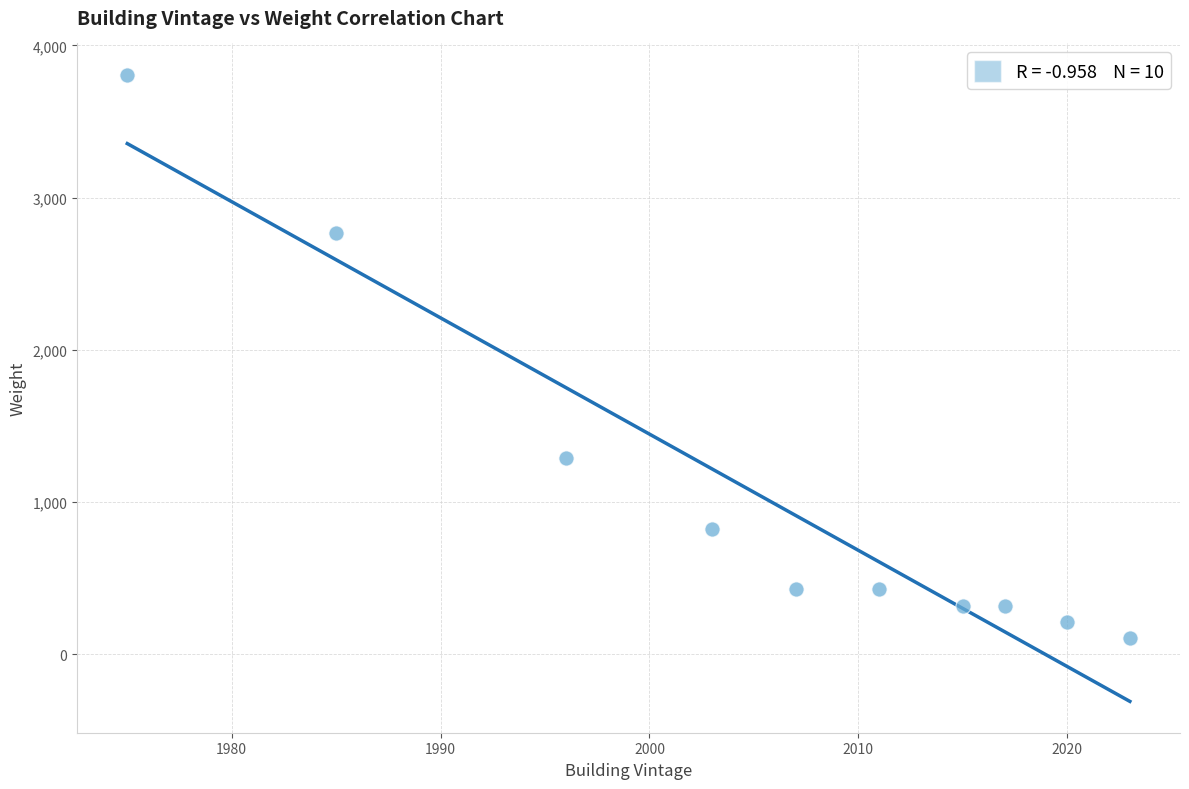

What is the average Y value?

1048.9